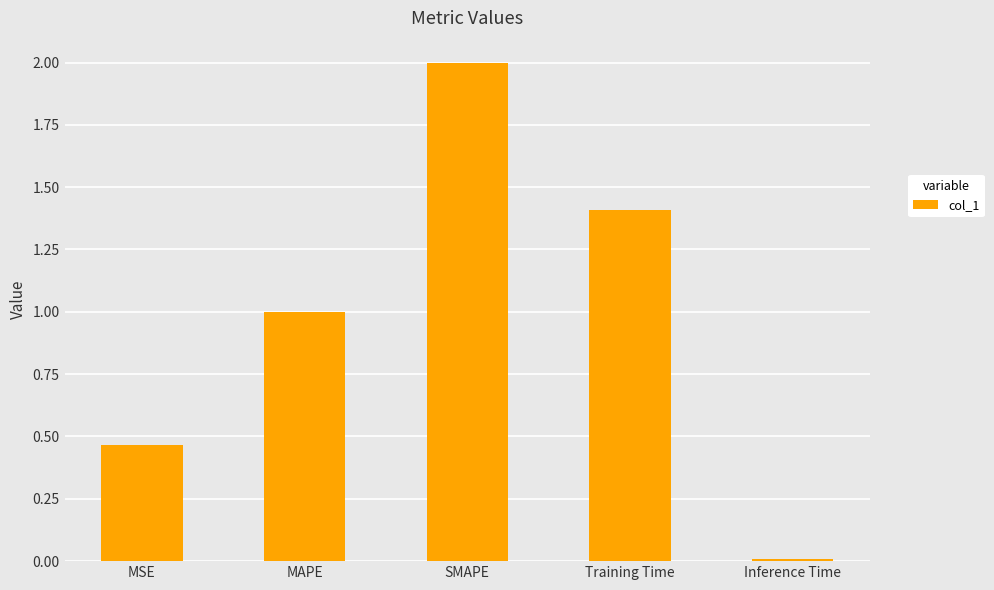

What is the difference between the maximum and minimum values?

2.0